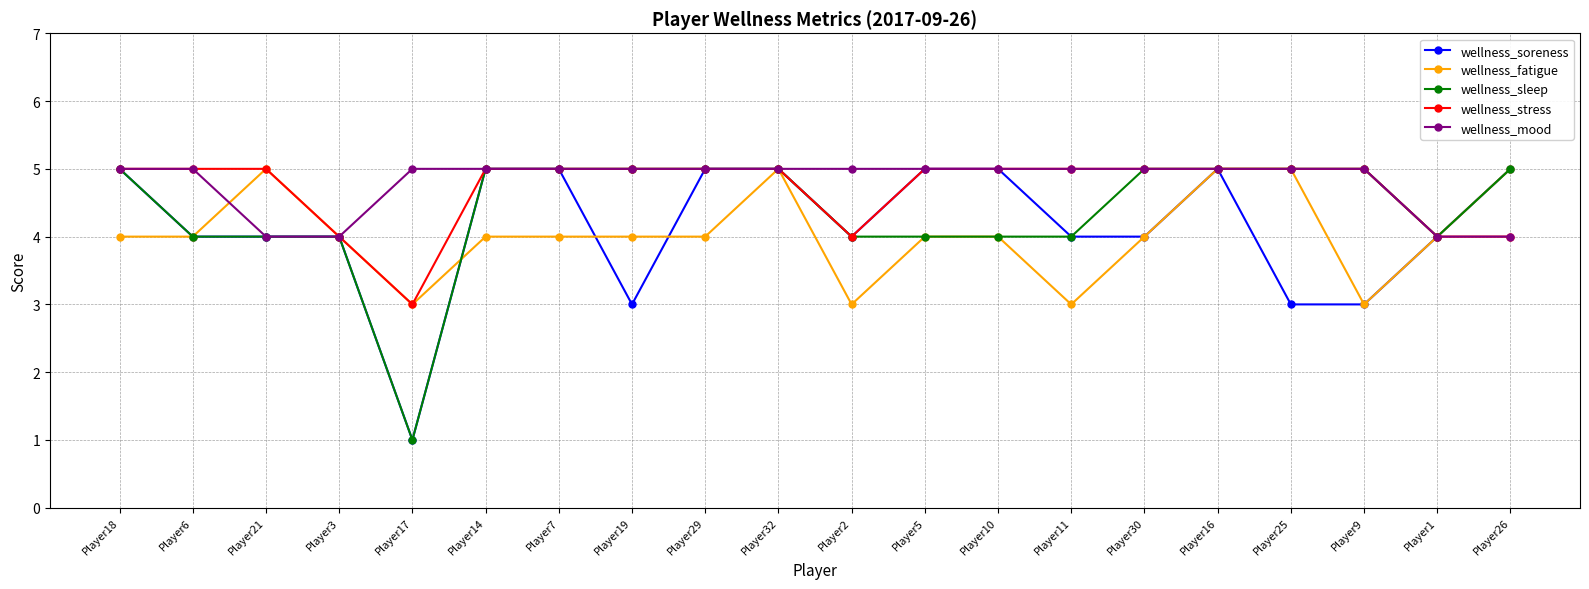

Count the wellness_fatigue values in the range 4 to 5.

16